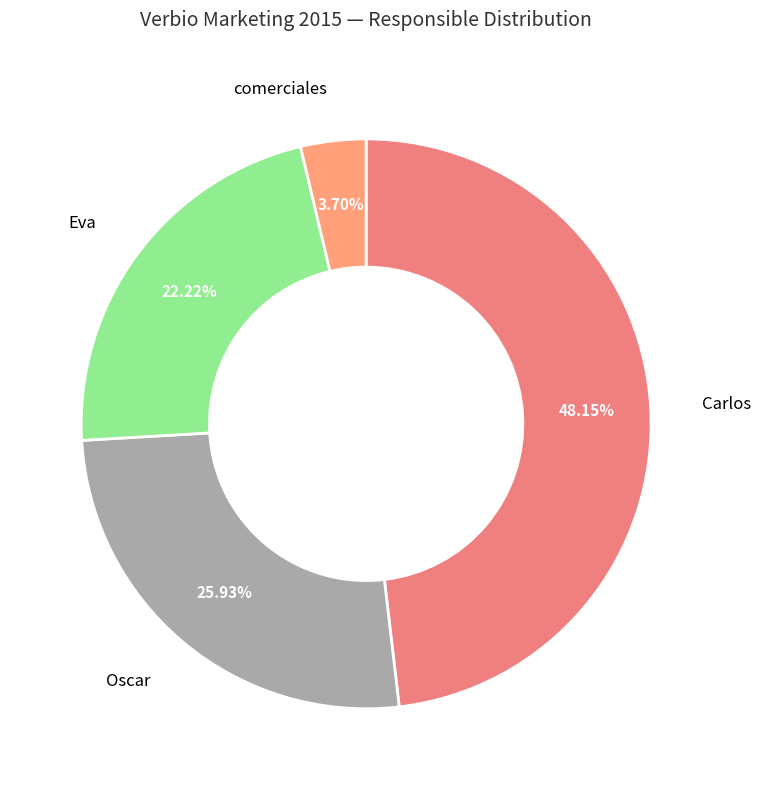

Which category has the smallest portion of the pie?

comerciales